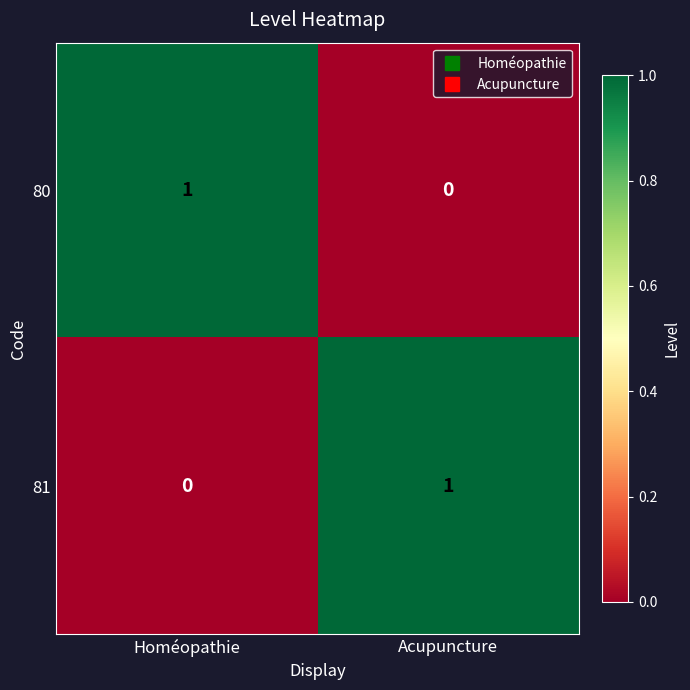

Rank the categories by 80 value from highest to lowest.

Homéopathie, Acupuncture